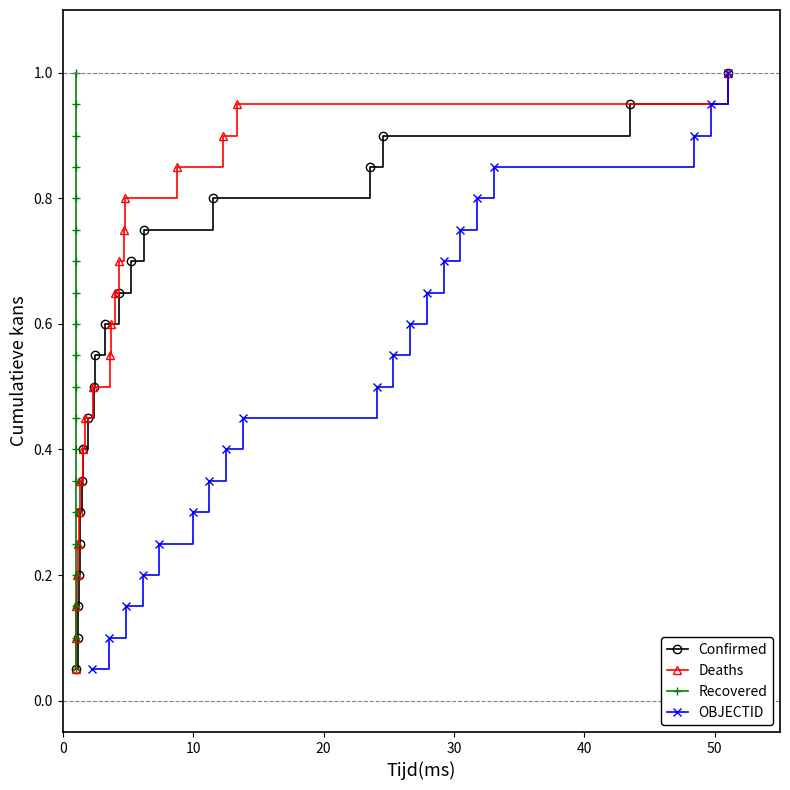

True or false: Confirmed has more than 0 points higher than both neighbors.

False